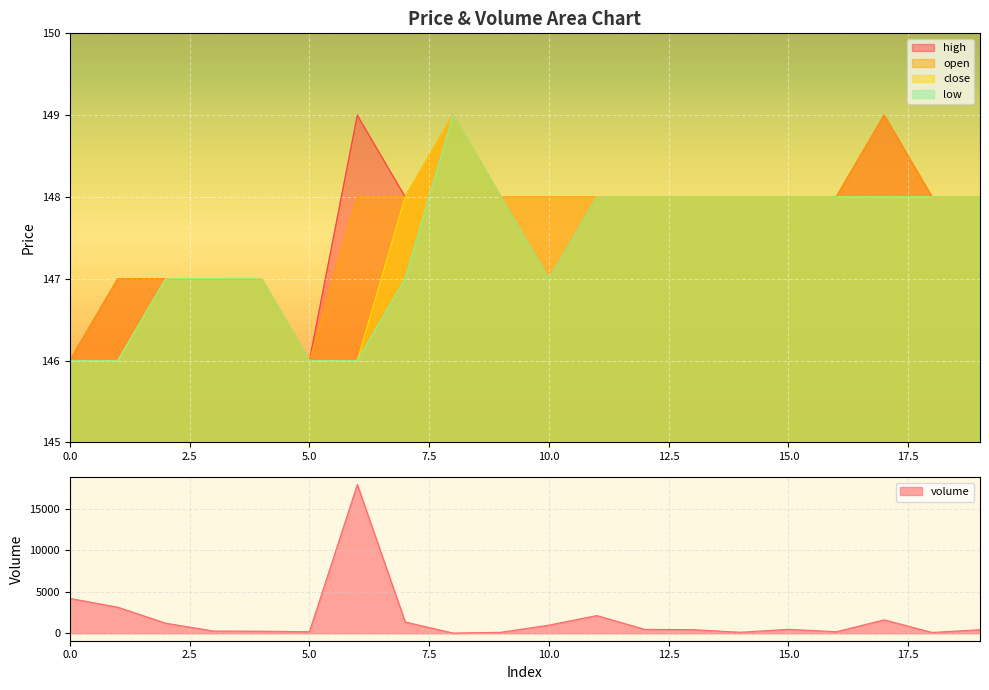

How many data points in low are above 148?

1